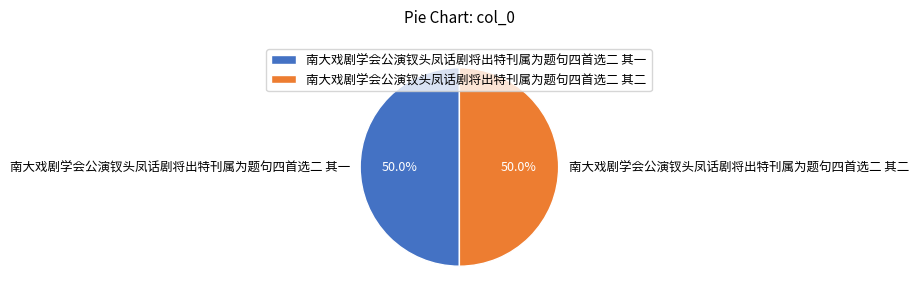

True or false: 南大戏剧学会公演钗头凤话剧将出特刊属为题句四首选二 其二 accounts for 63% of the total.

False